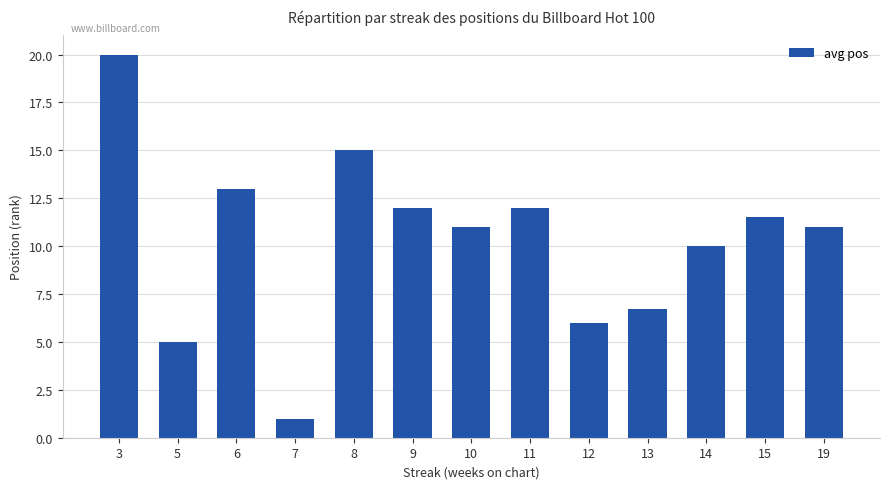

Are the bars horizontal?

No